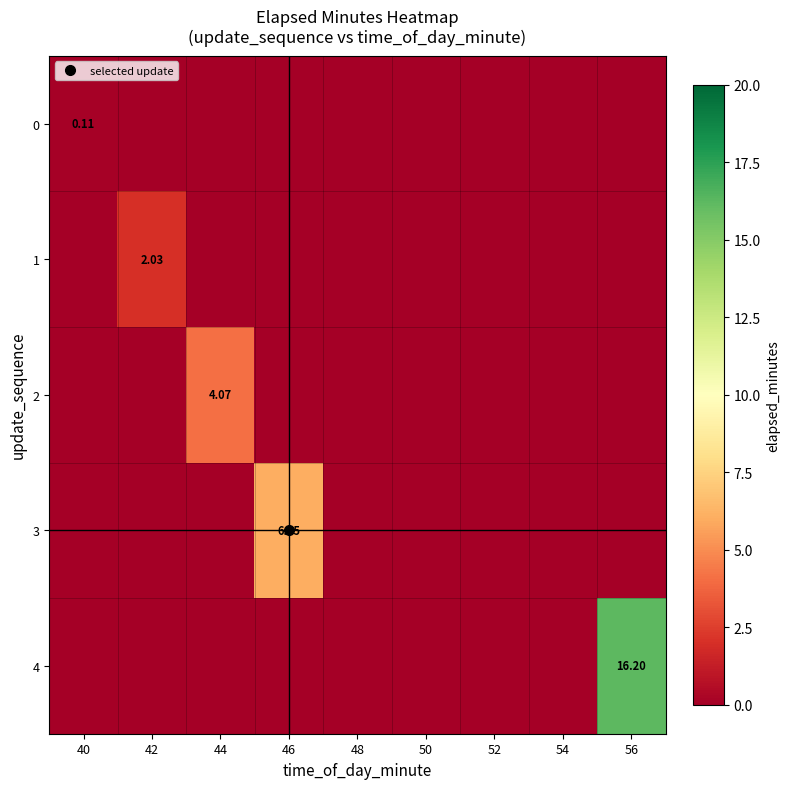

At which label does 1 reach its minimum?

40